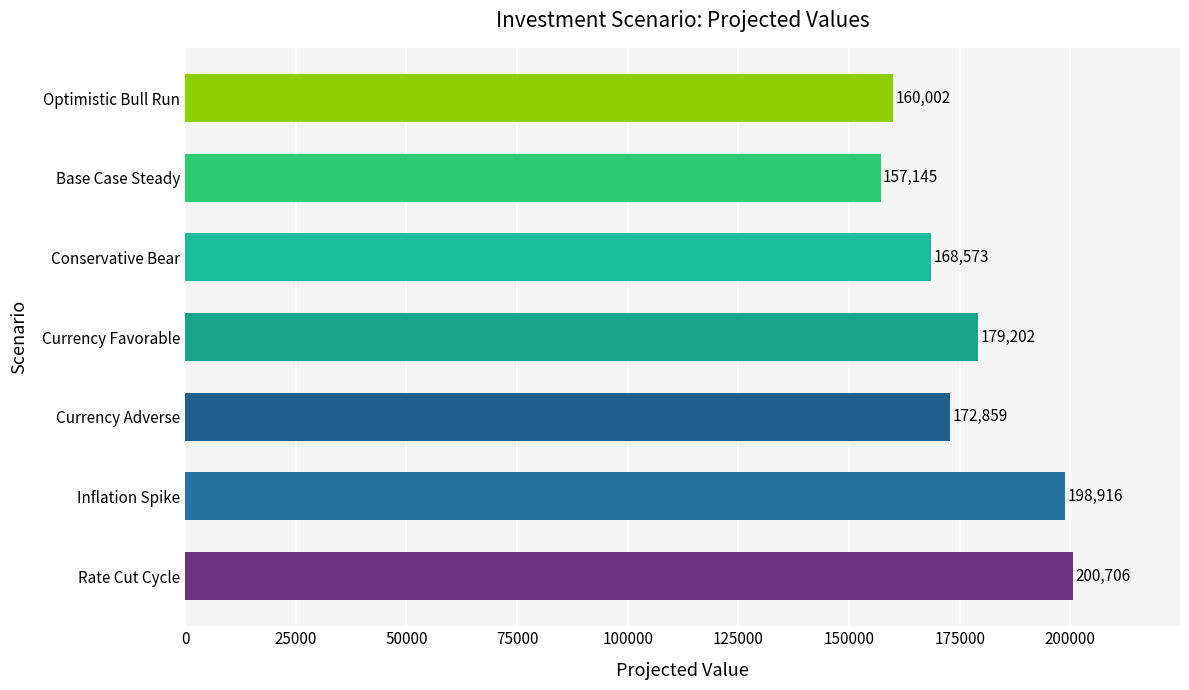

What is the change in value from Rate Cut Cycle to Currency Favorable?

-21504